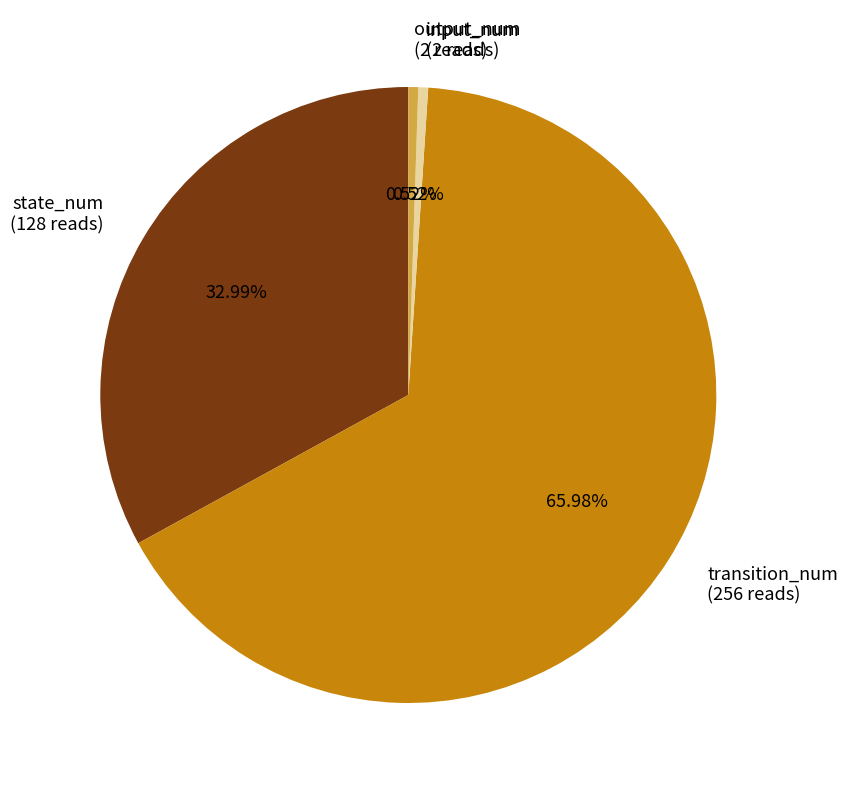

To the nearest percent, what is the difference between the transition_num and output_num slice percentages?

65%